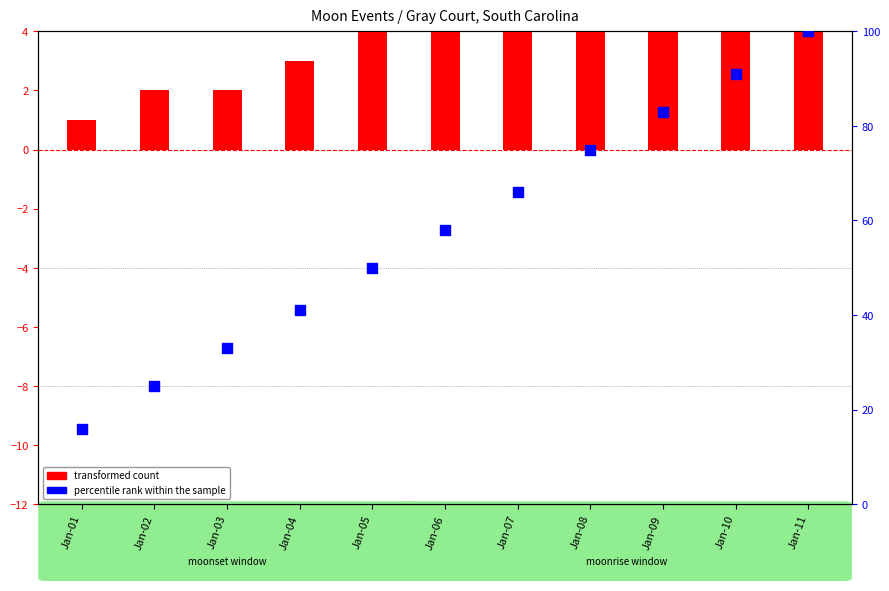

At which category is the sum across all series the highest?

Jan-11